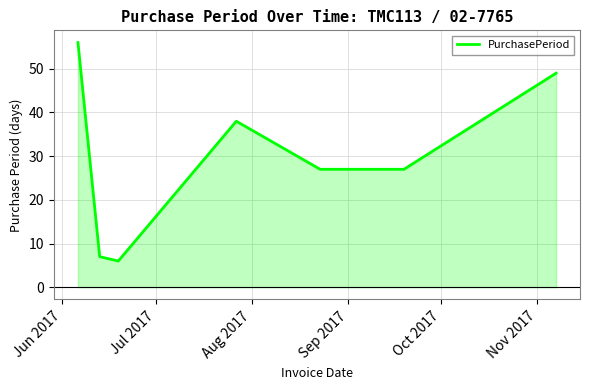

What is the greatest value displayed?

56